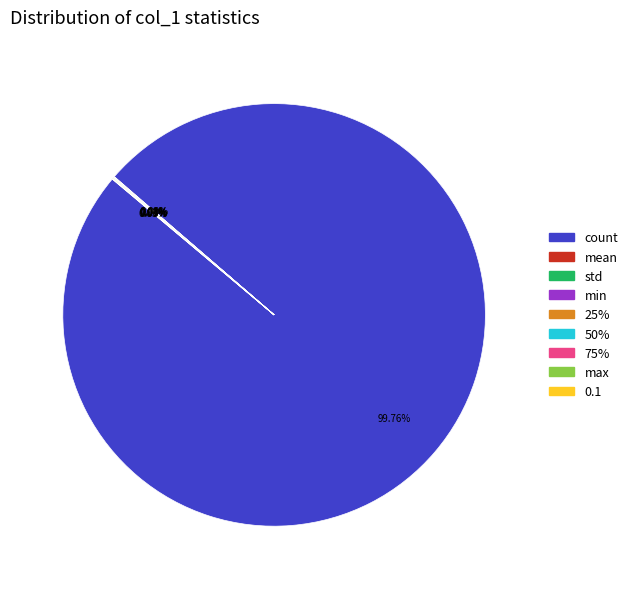

Is count the majority of the pie?

Yes